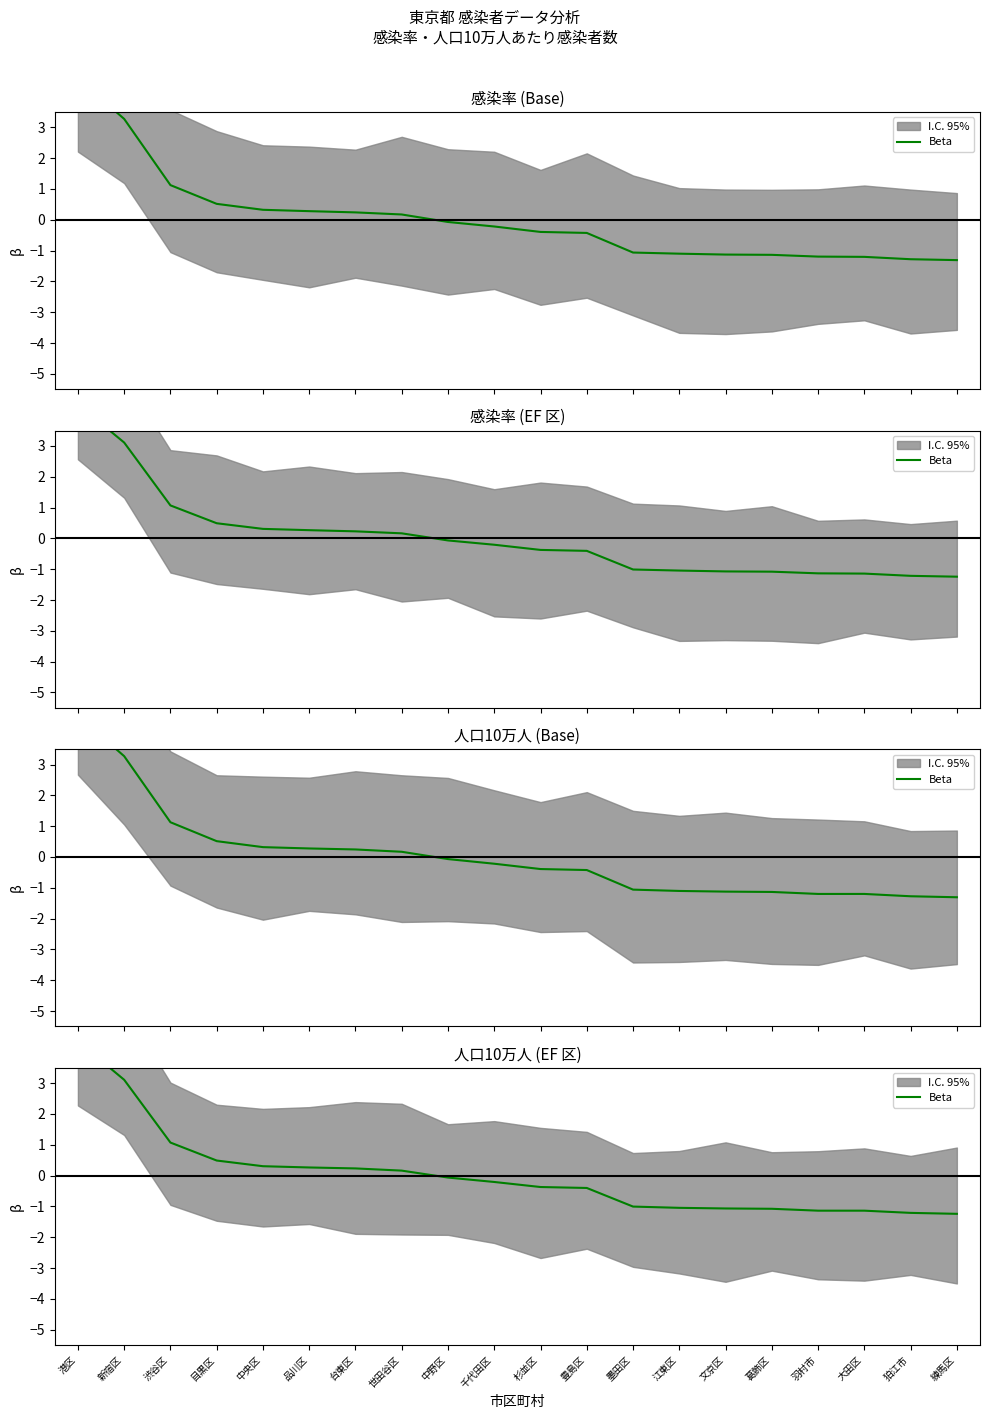

Count the number of values greater than 0.

8